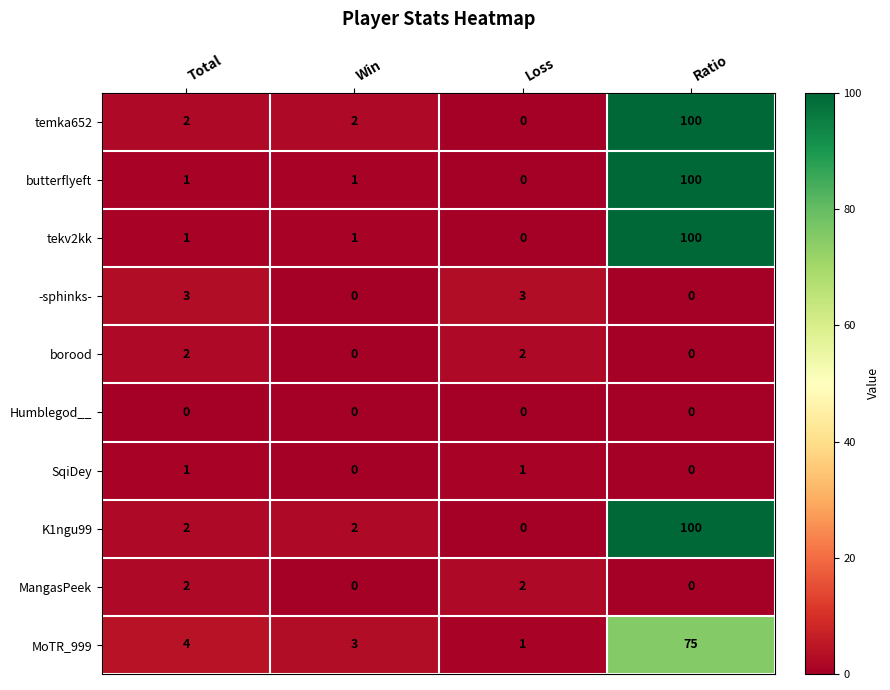

The -sphinks- series shows 2 at Ratio. True or false?

False